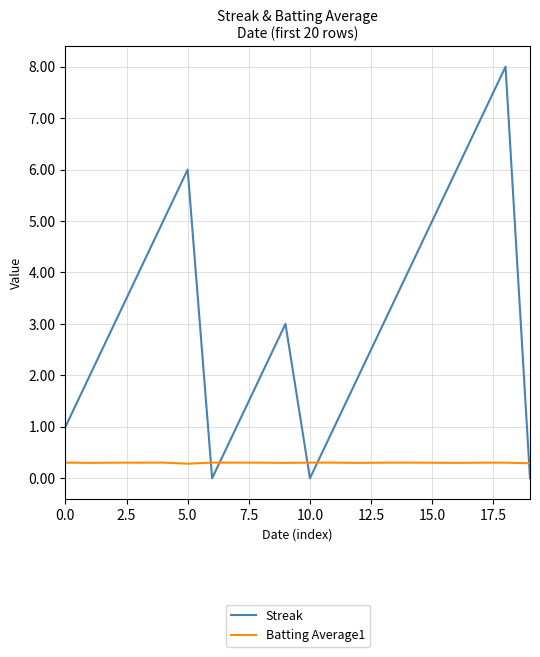

Which series has the largest total across all categories?

Streak